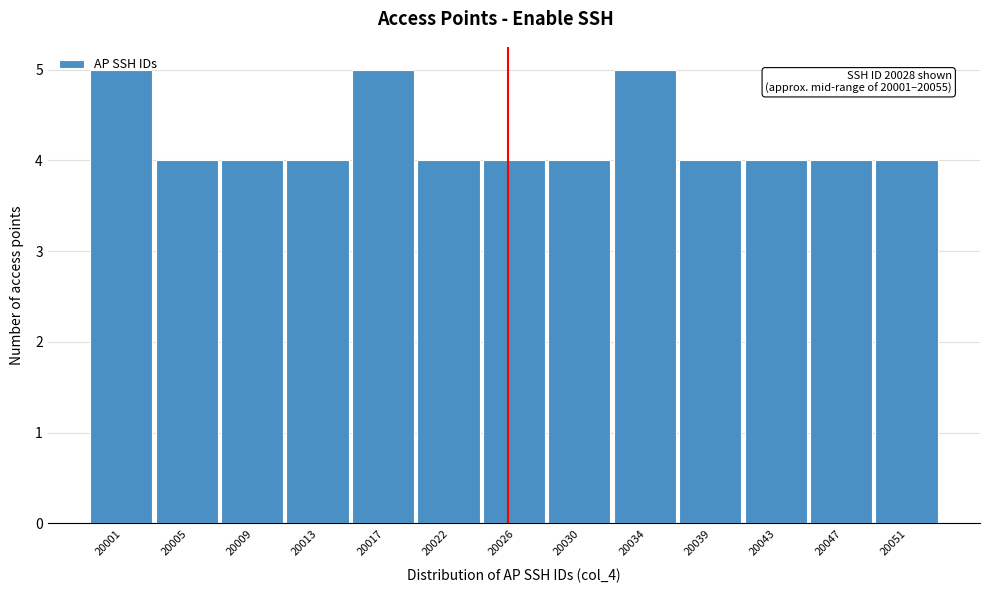

What is the value of the 2nd bar from the left?

4